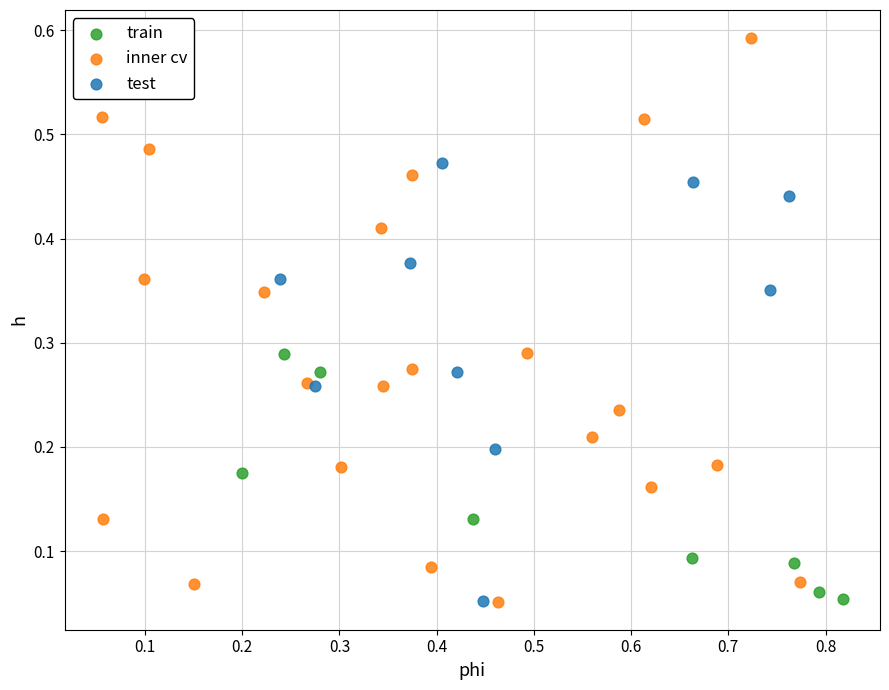

Which series reaches the maximum Y coordinate?

inner cv